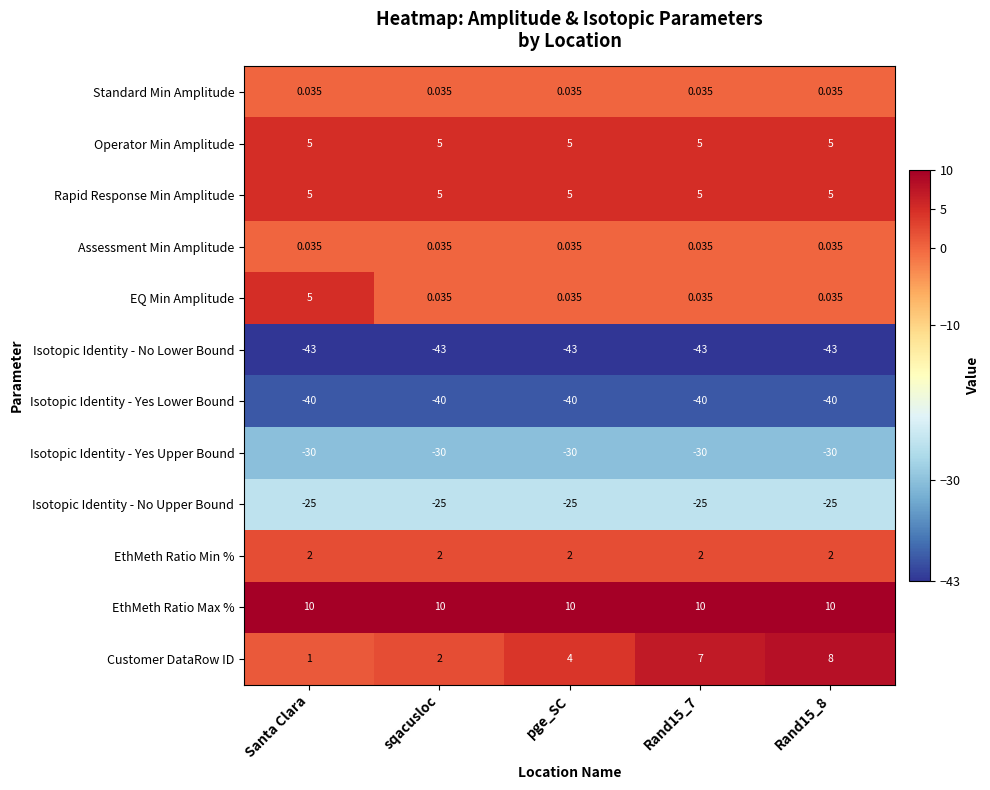

At which label is Customer DataRow ID closest to 4?

pge_SC